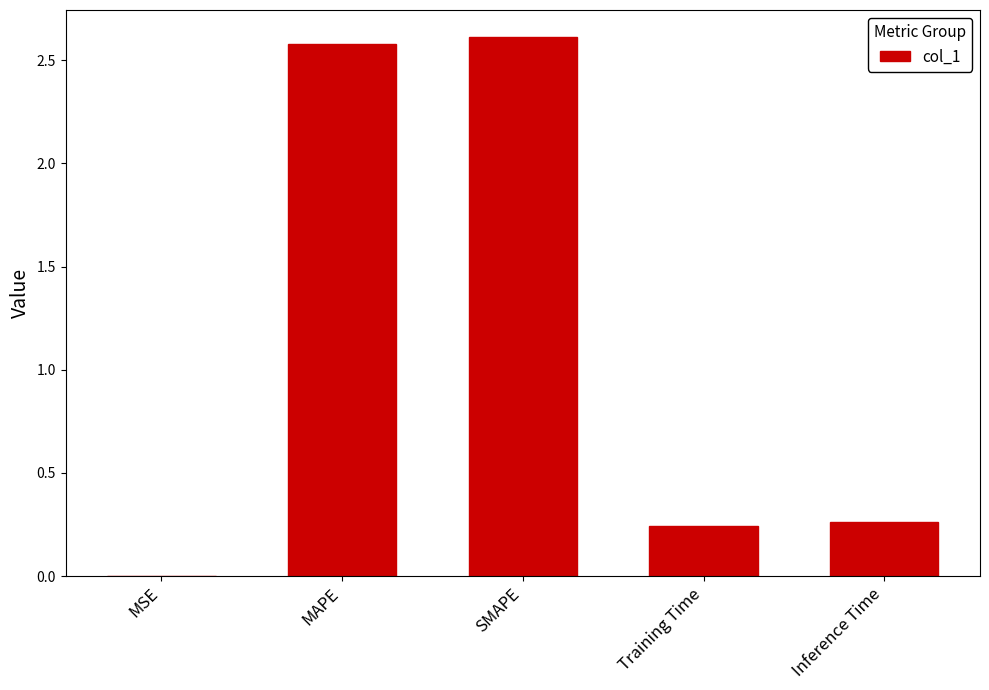

What is the greatest value displayed?

2.6